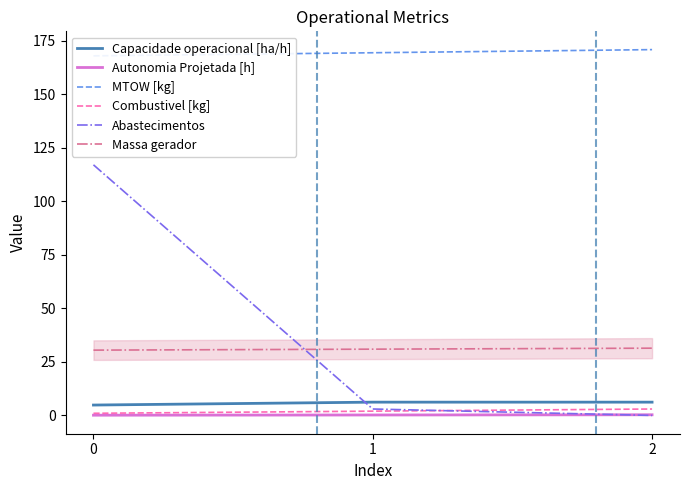

Read the MTOW [kg] value at 1.

169.3